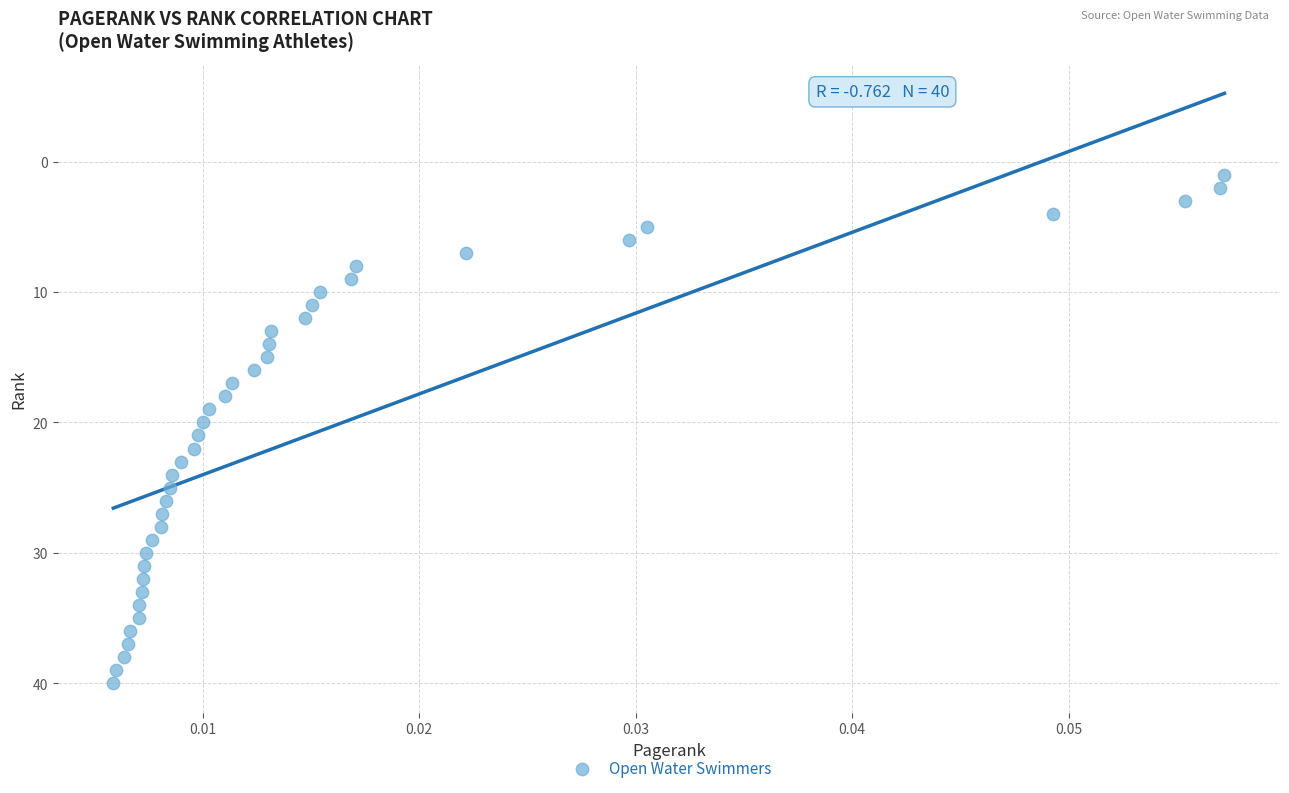

What is the range of Y values (max minus min)?

39